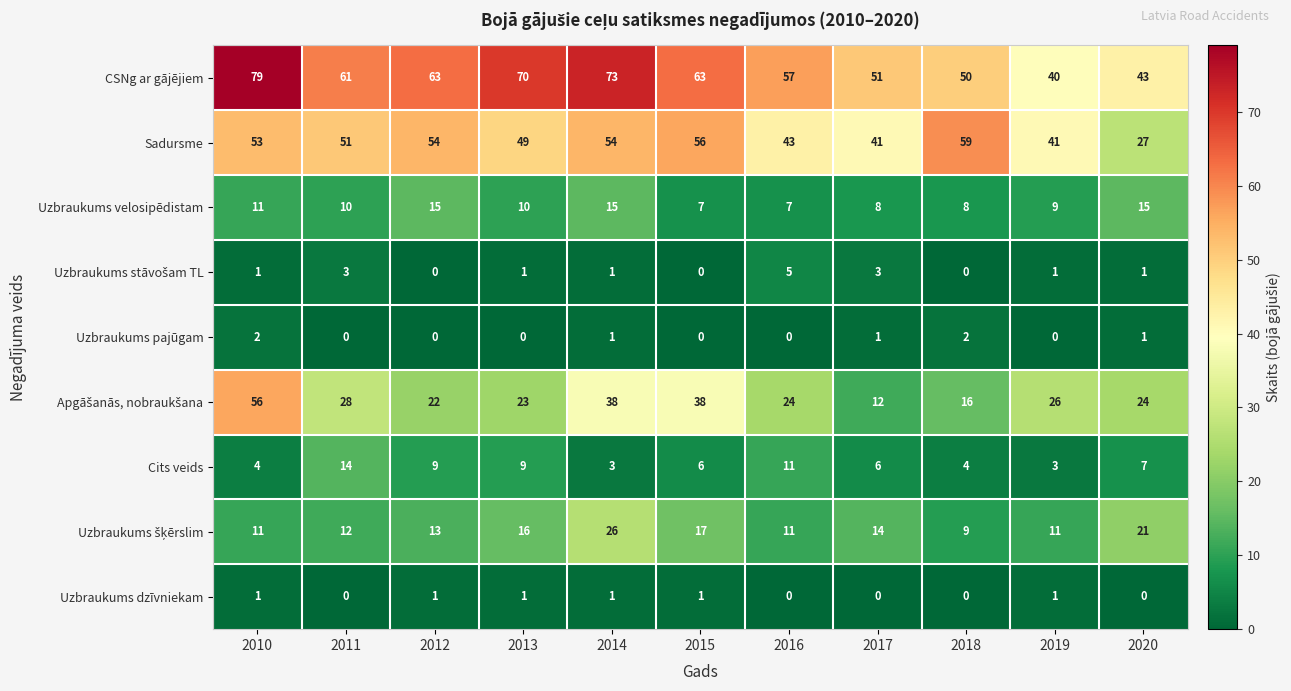

What is the spread (max minus min) of values at 2012?

63